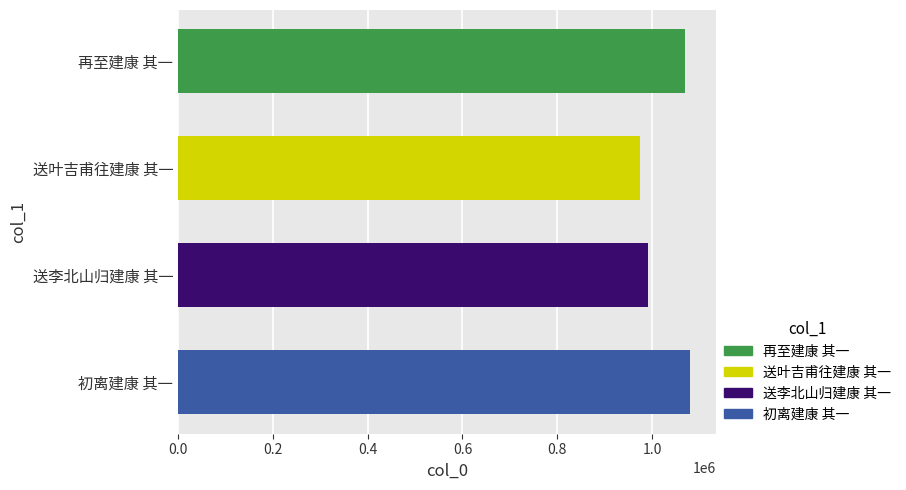

Where is the data nearest to the value 1027777?

送李北山归建康 其一